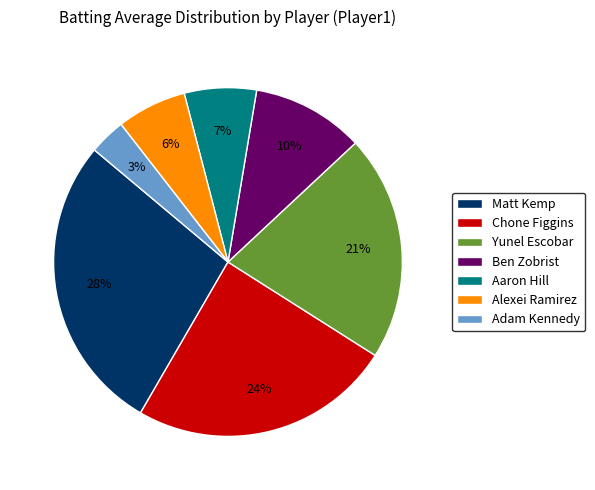

Which slice is the largest?

Matt Kemp